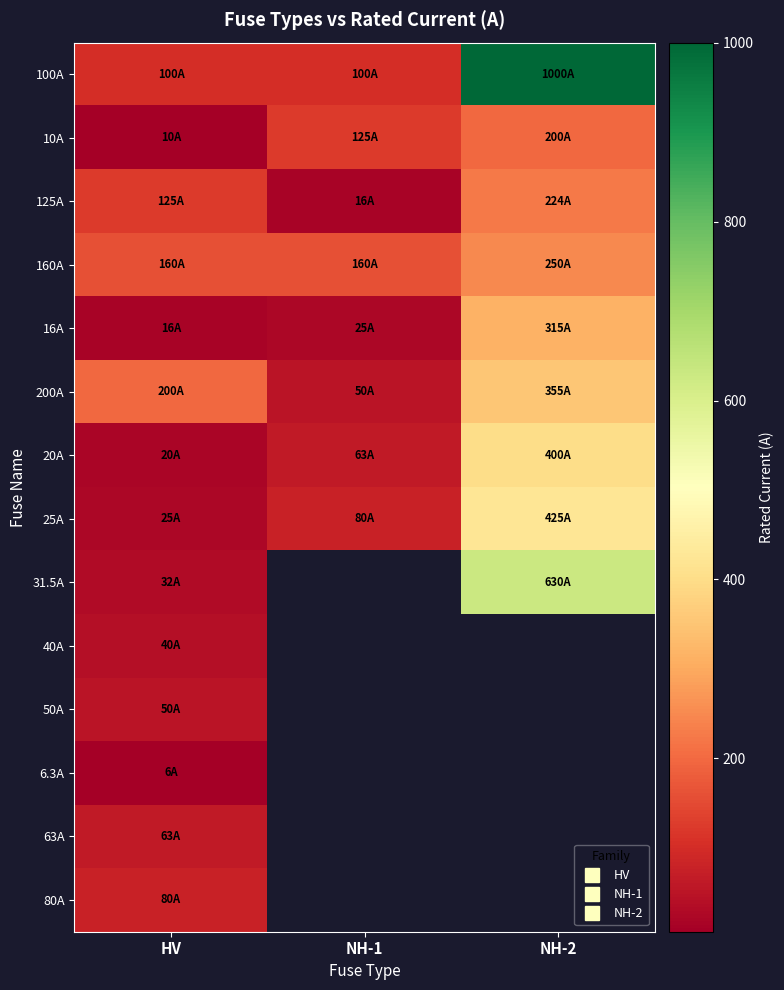

Which category has the lowest value in the 80A series?

HV